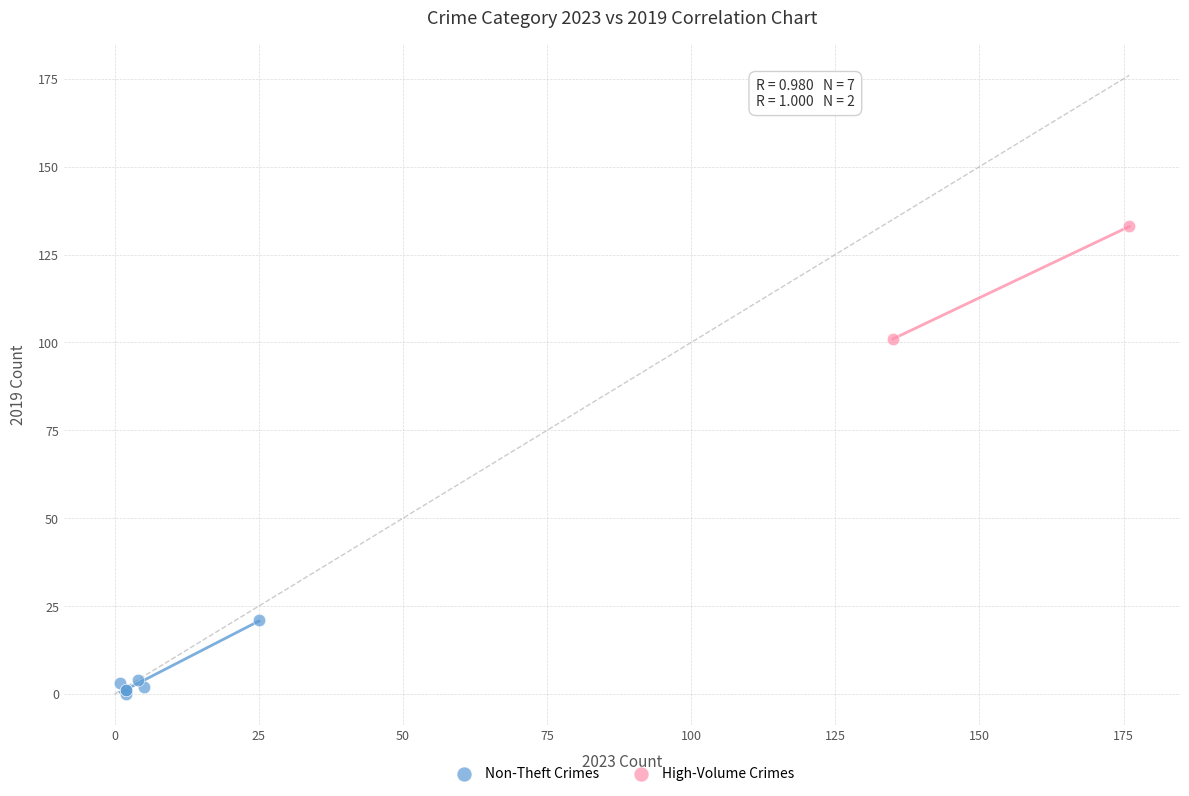

Which series contains the lowest Y value?

Non-Theft Crimes